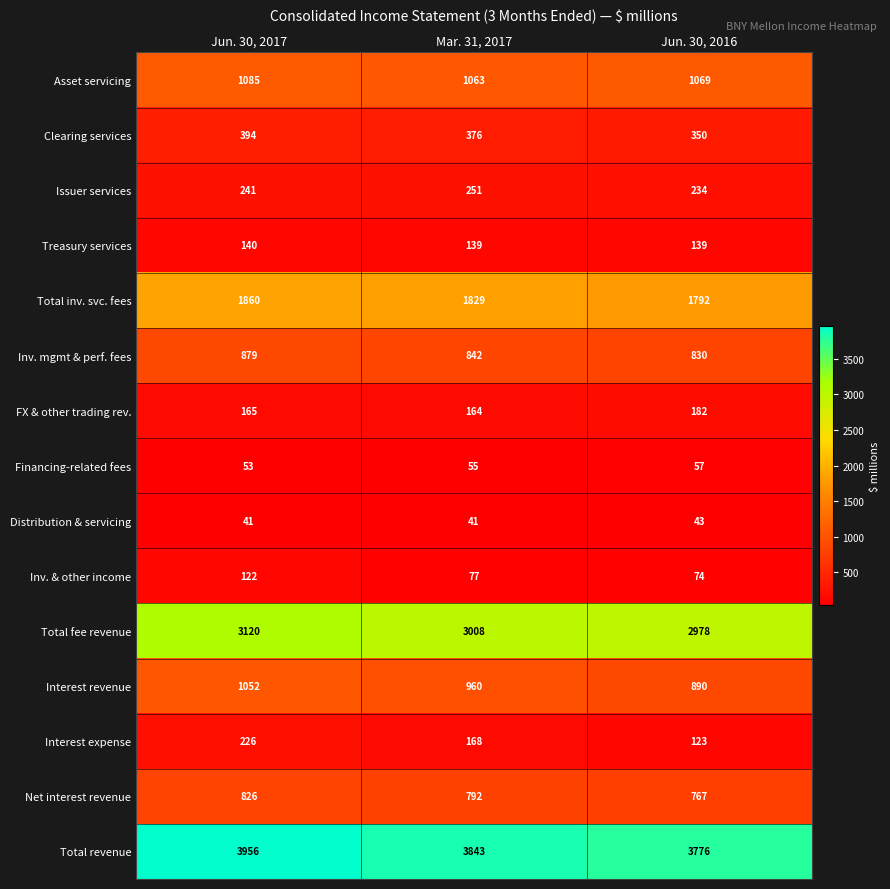

At which label is Asset servicing closest to 1074?

Jun. 30, 2016